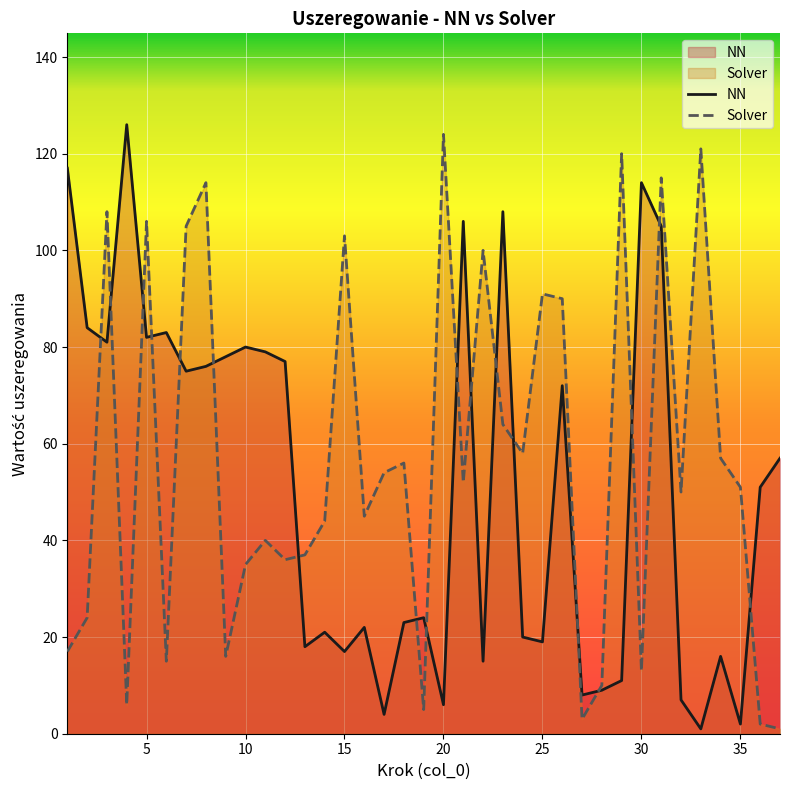

How many interior local peaks does the NN series have?

11